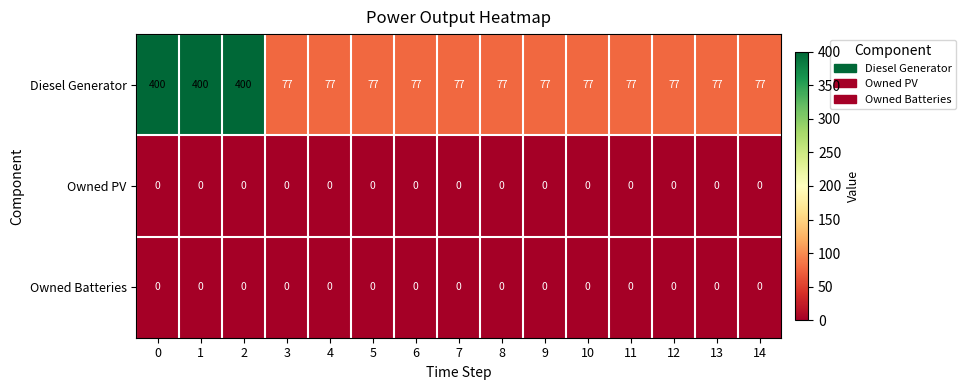

What is the average value of the Diesel Generator series?

142